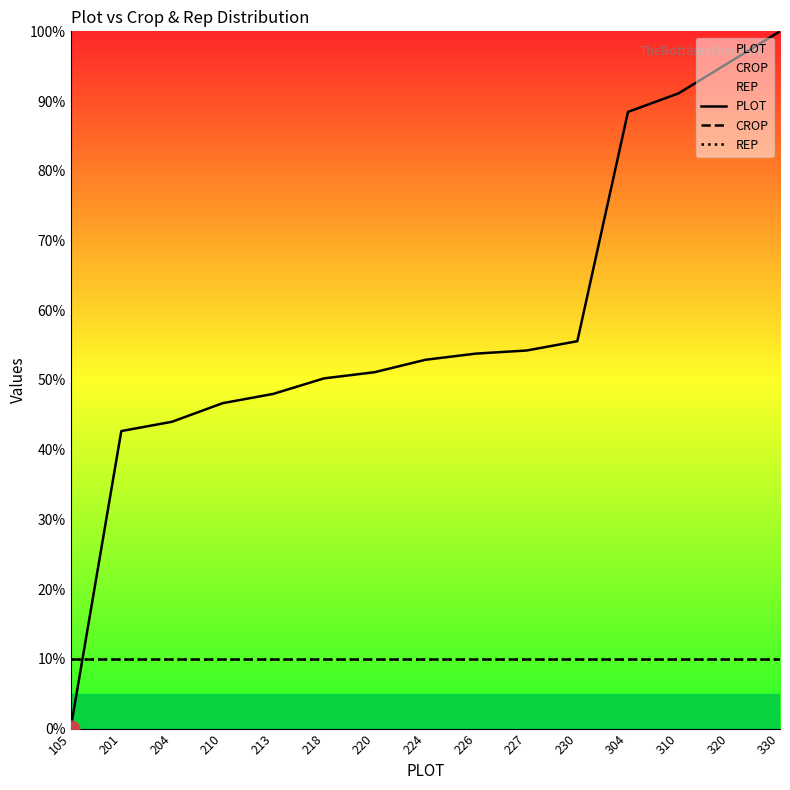

List the labels in order of CROP value, largest first.

105, 201, 204, 210, 213, 218, 220, 224, 226, 227, 230, 304, 310, 320, 330